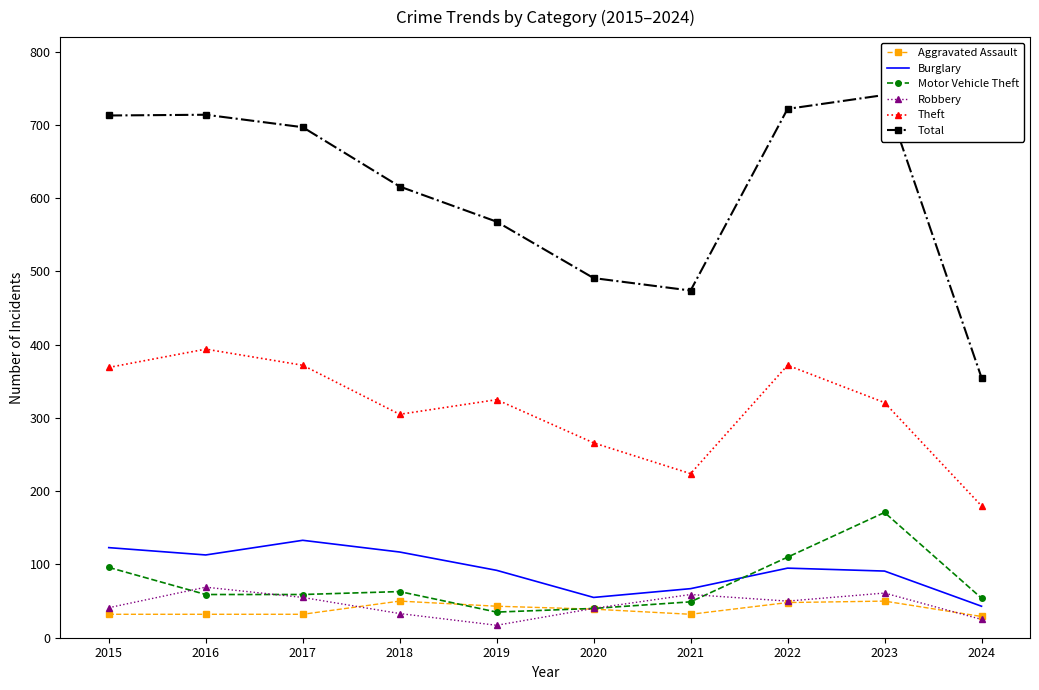

What is the spread (max minus min) of values at 2020?

452